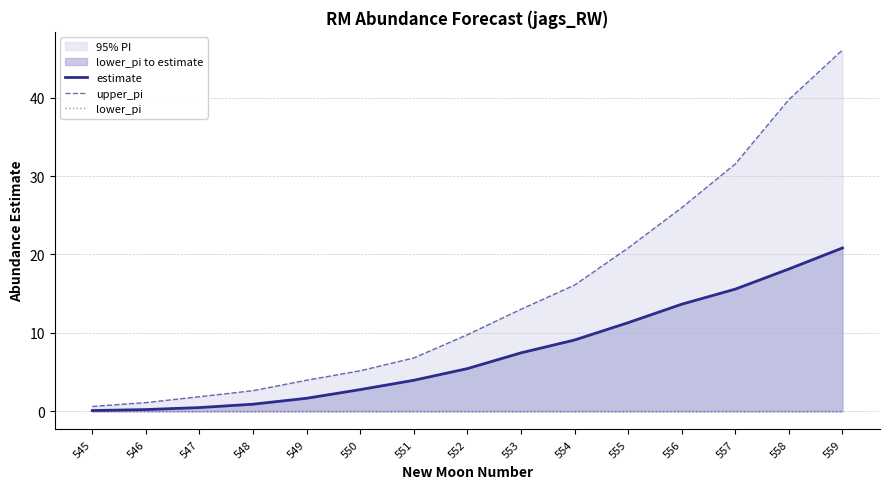

Between 549 and 556, which series saw the biggest shift?

upper_pi